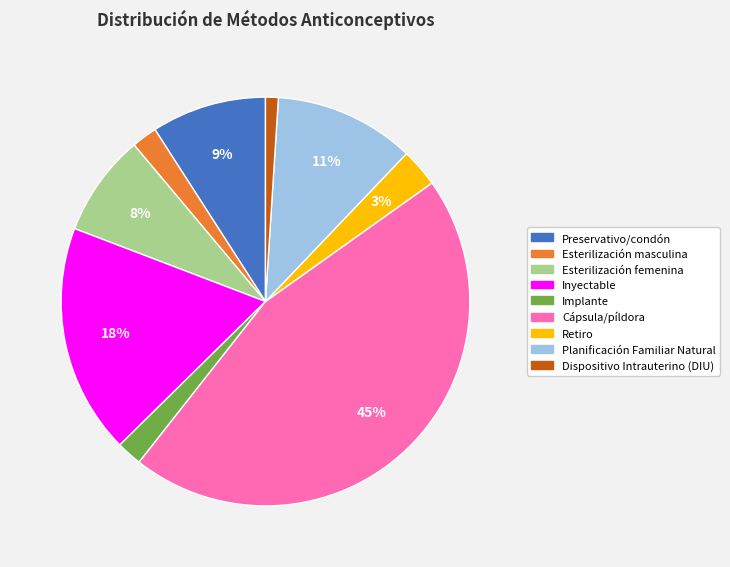

Between Planificación Familiar Natural and Esterilización femenina, which is larger?

Planificación Familiar Natural